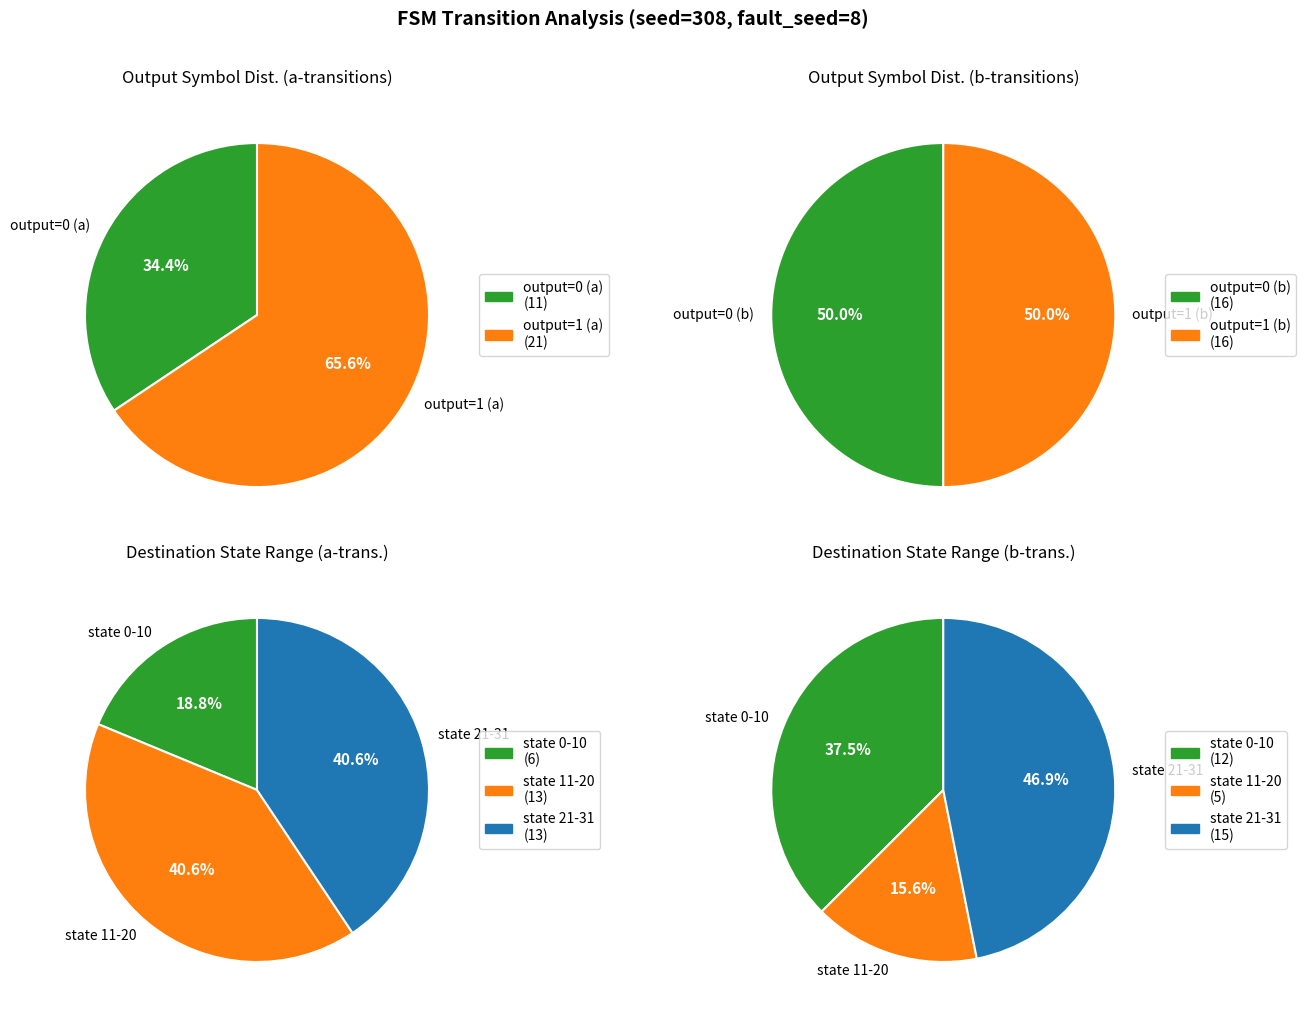

Combined, do 1 and 0 account for over 50%?

Yes